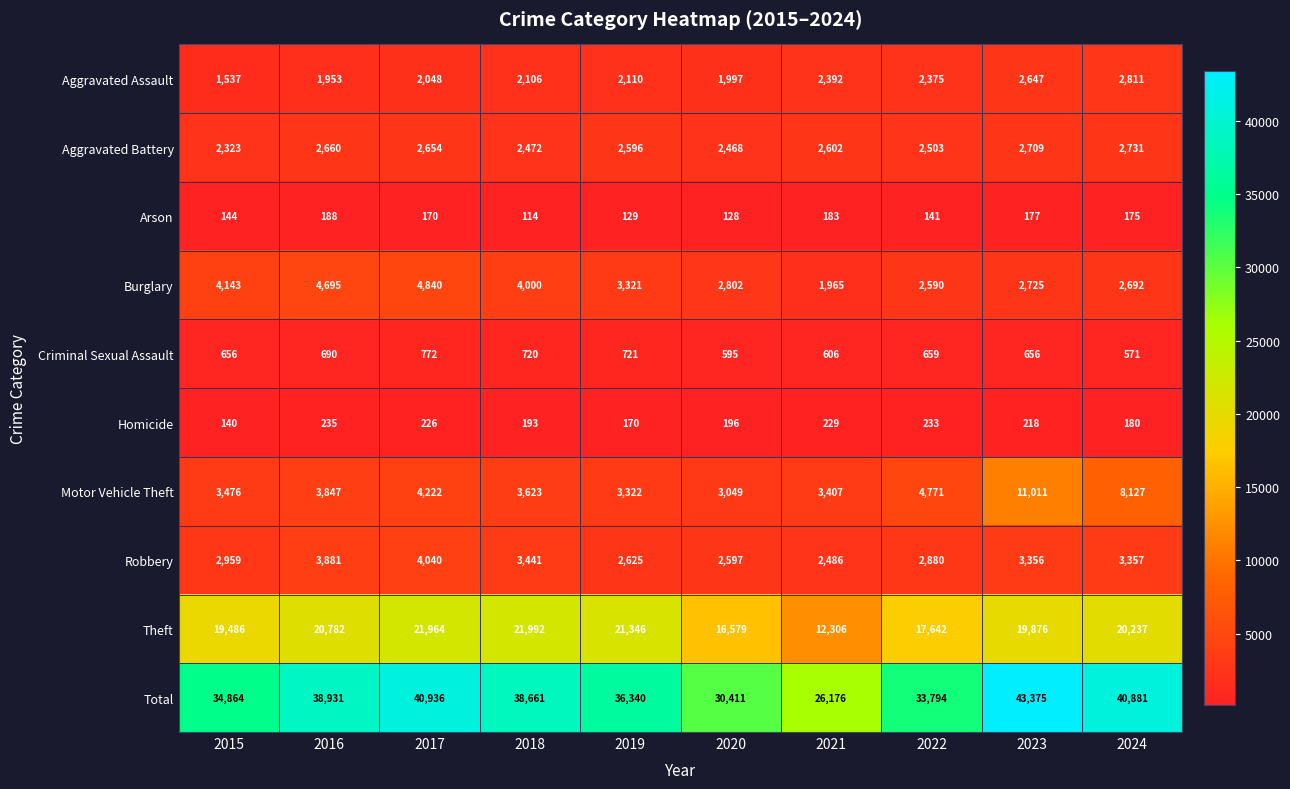

Which series has the widest spread of values?

Total